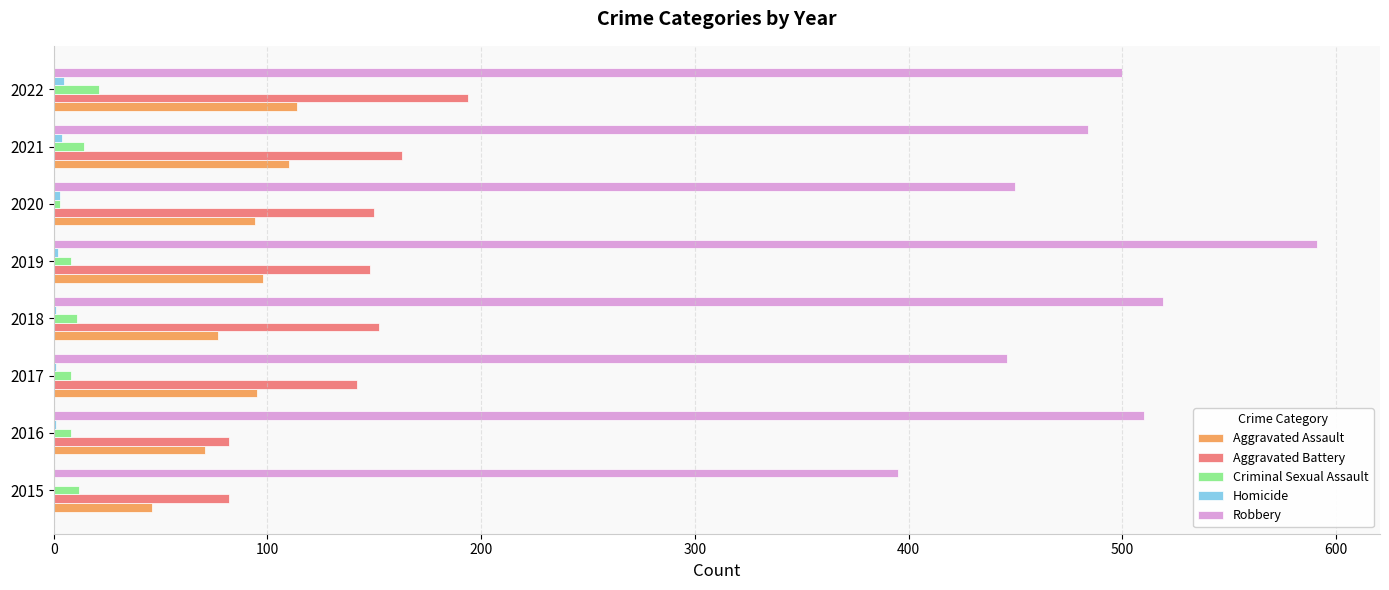

Count the Criminal Sexual Assault values in the range 8 to 14.

6